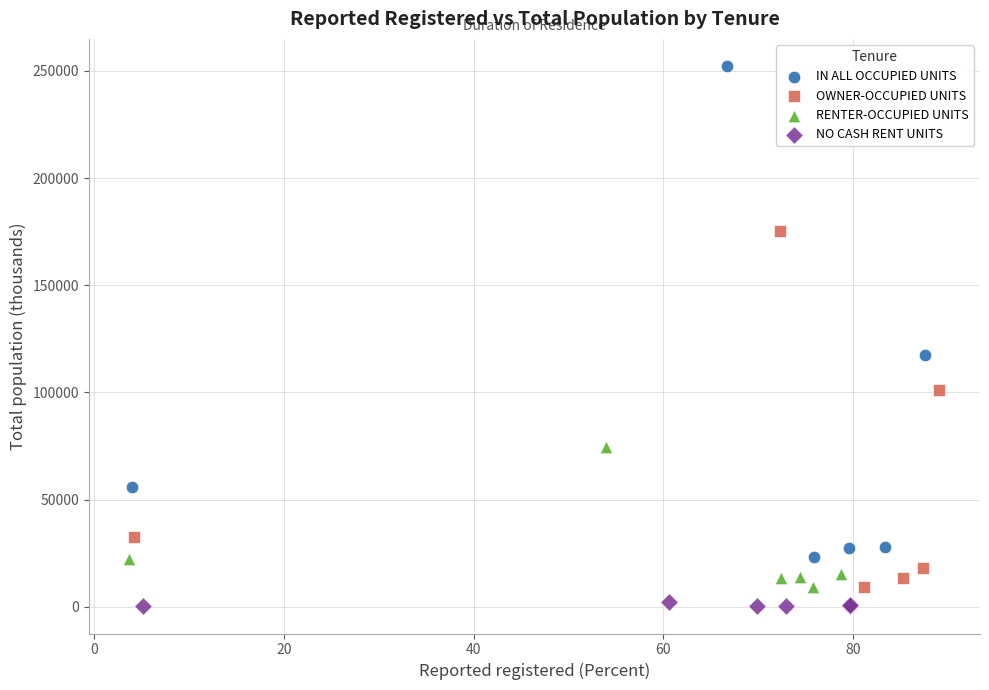

Which series has the largest Y range (max minus min)?

IN ALL OCCUPIED UNITS